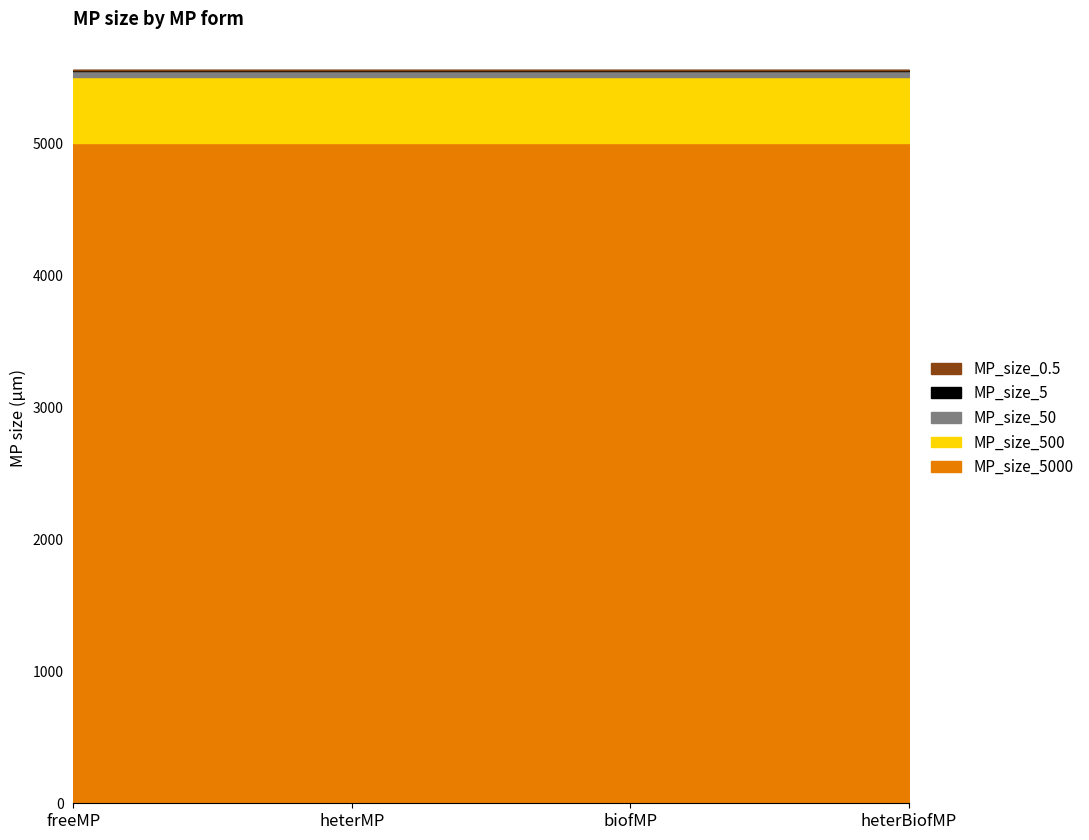

How many categories are shown in the chart?

4